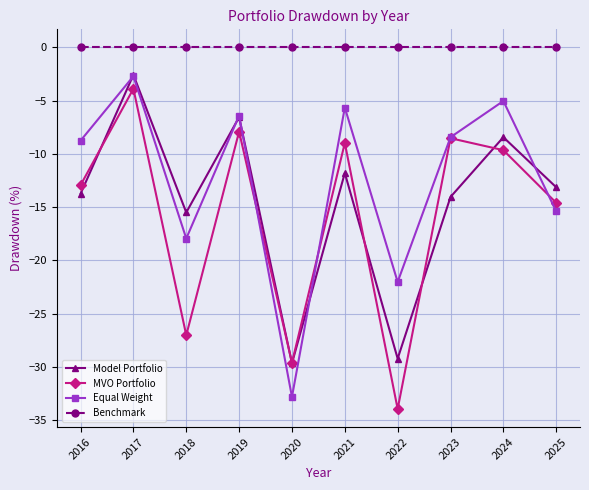

True or false: Equal Weight and Benchmark cross at least once.

False